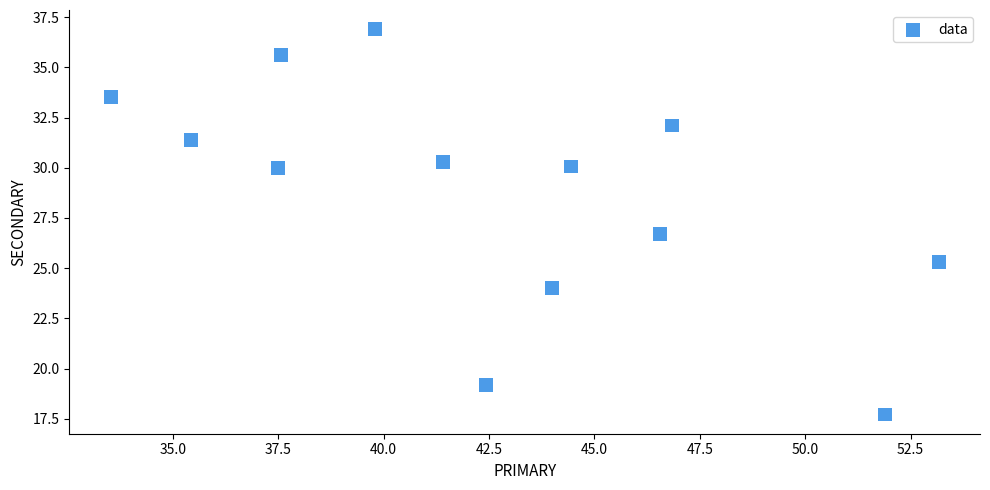

What is the range of Y values (max minus min)?

19.2